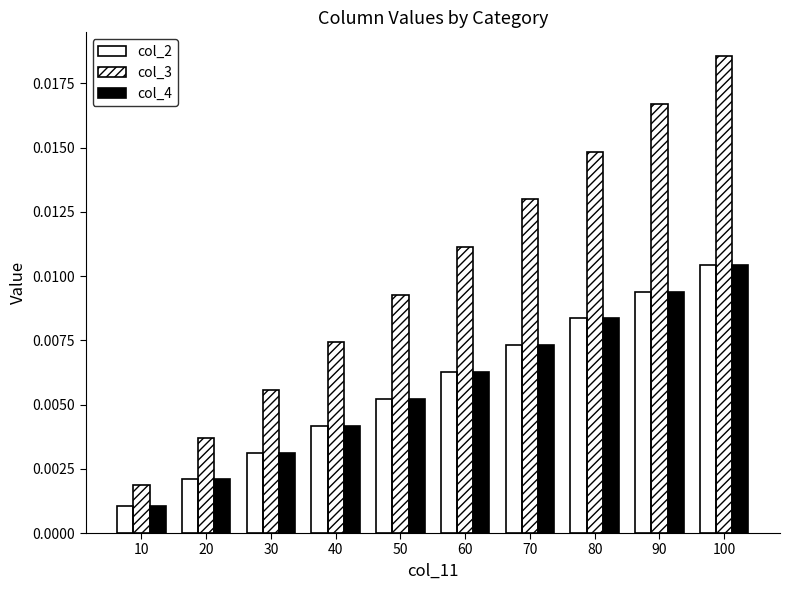

List the labels in order of col_3 value, largest first.

100, 90, 80, 70, 60, 50, 40, 30, 20, 10